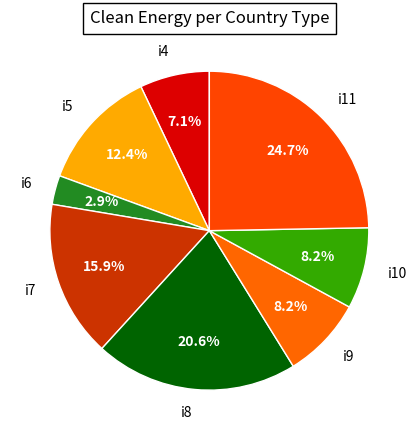

Which has a higher value, i7 or i4?

i7